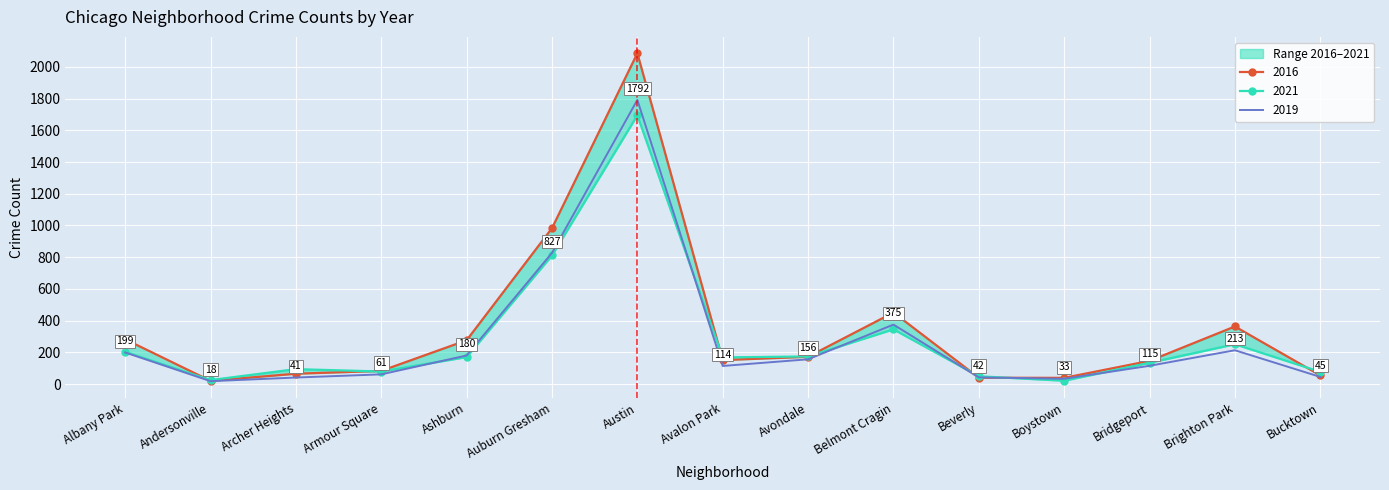

True or false: 2017 has more than 1 points higher than both neighbors.

True